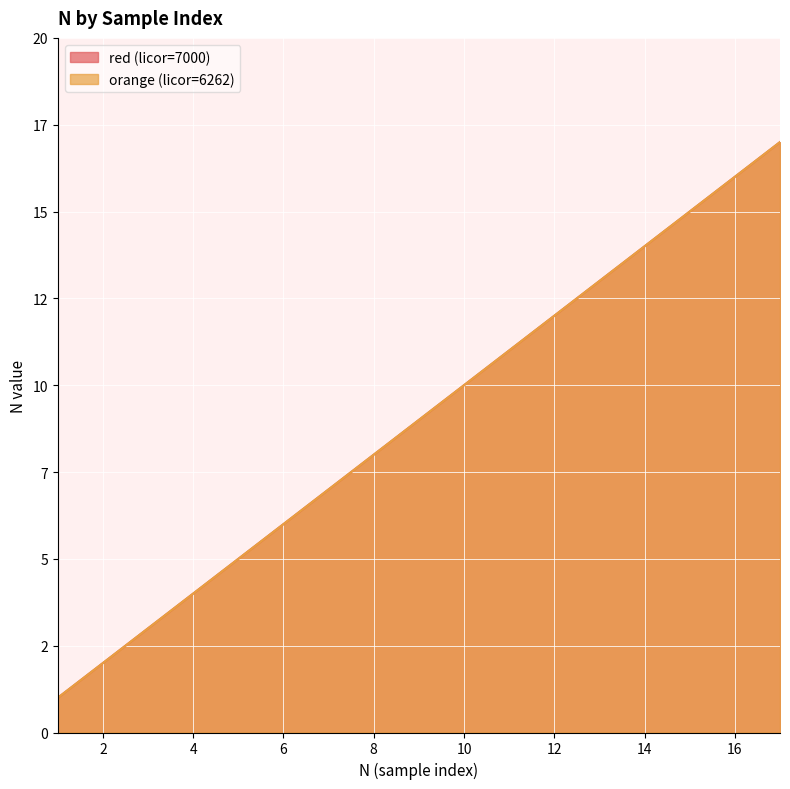

What is the average value of the orange (licor=6262) series?

9